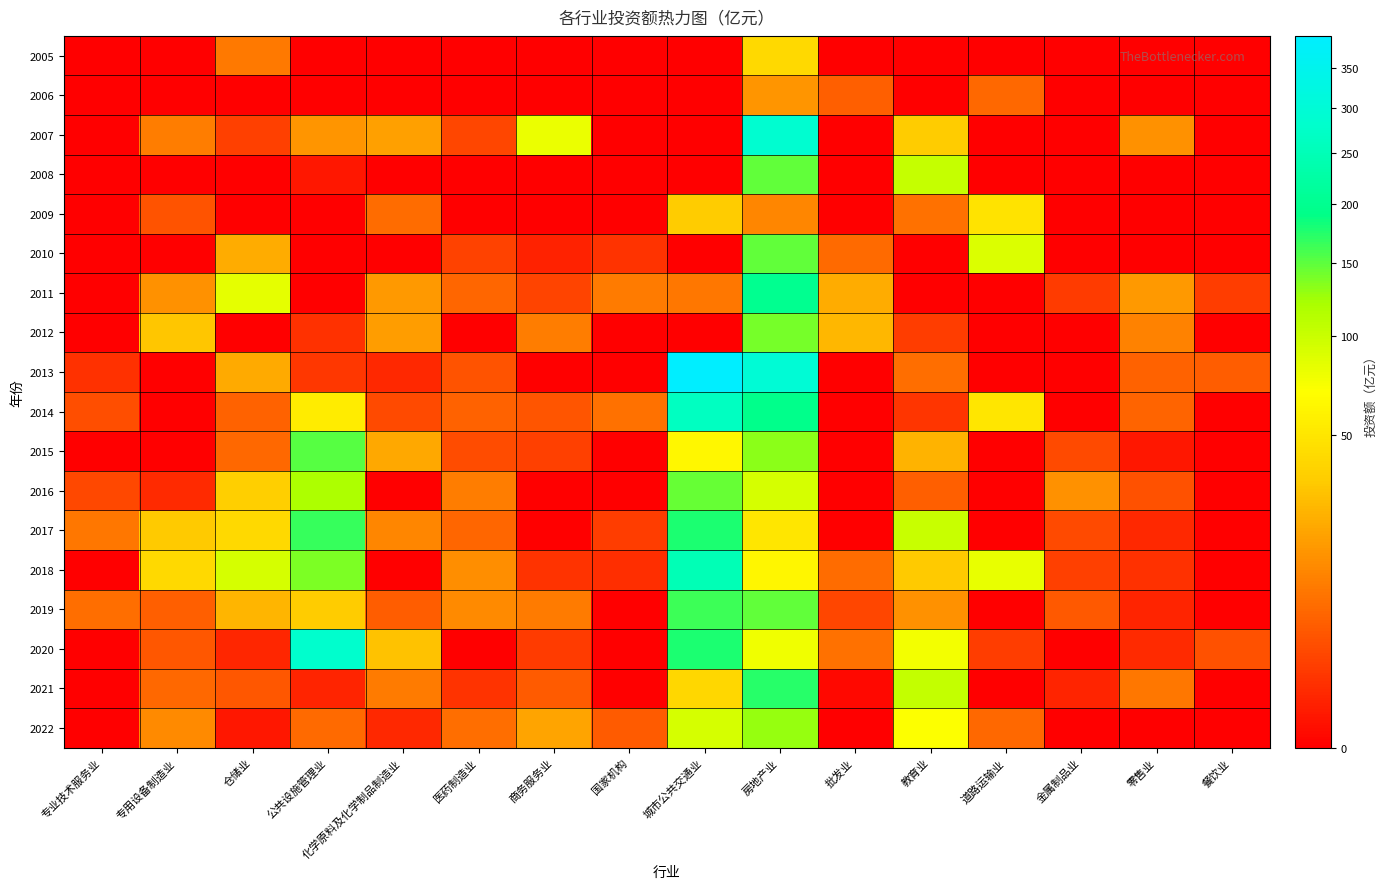

Which series has the largest range (max minus min)?

2013